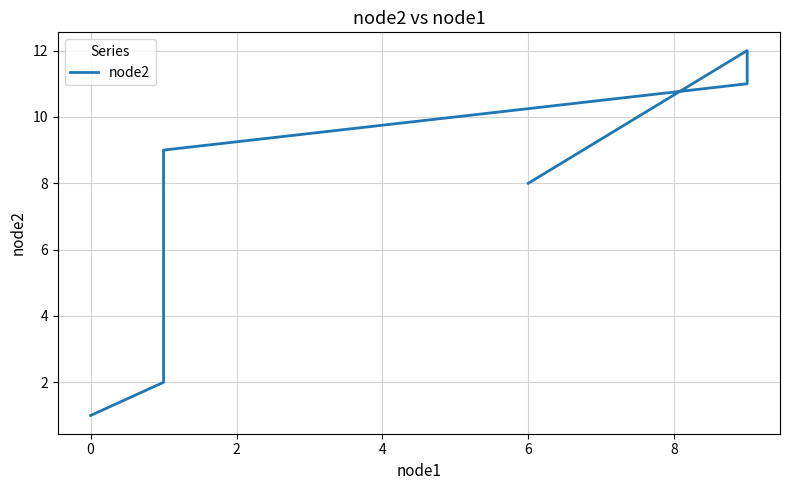

What is the greatest value displayed?

12